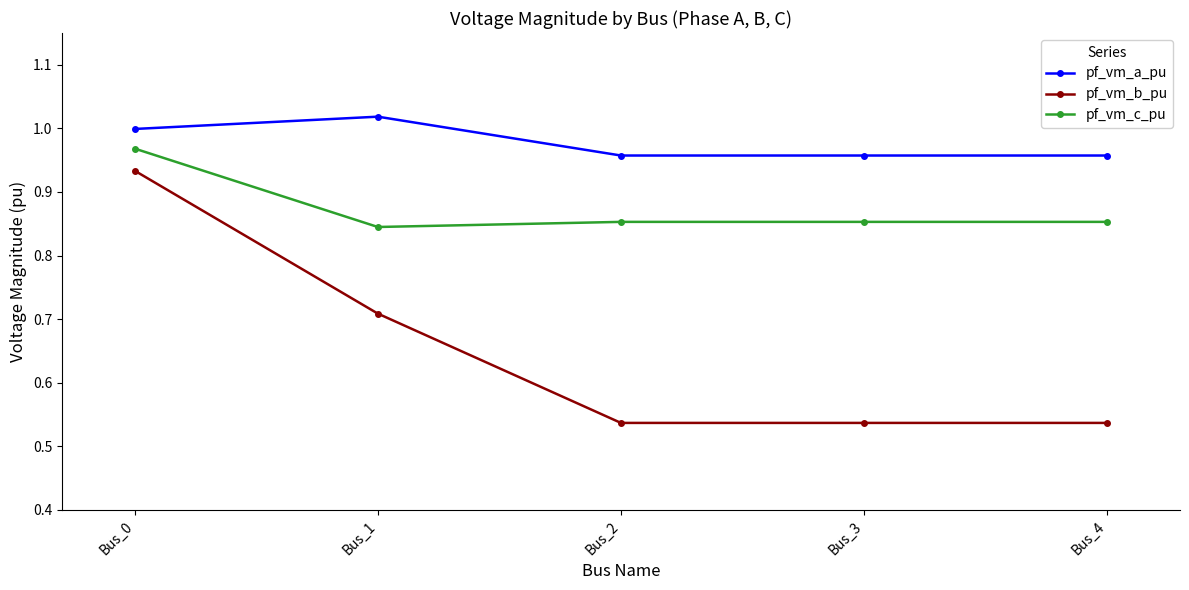

Rank the series at Bus_1 from lowest to highest value.

pf_vm_b_pu, pf_vm_c_pu, pf_vm_a_pu